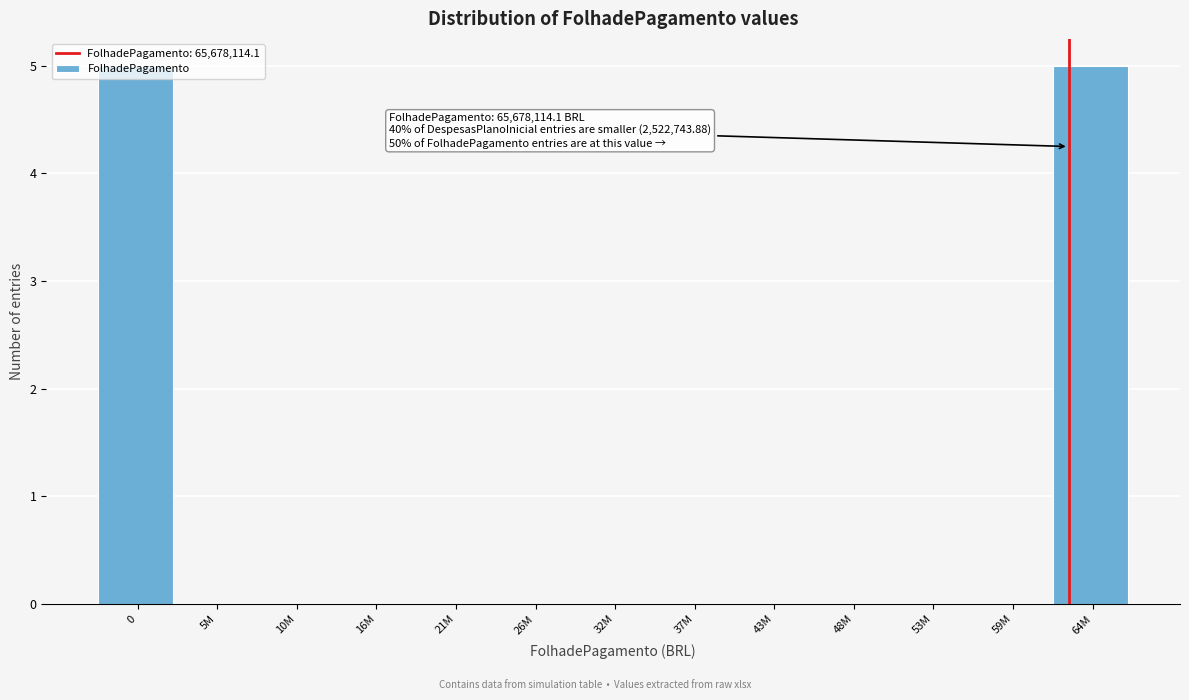

The chart shows a value of -3 at 53M. True or false?

False